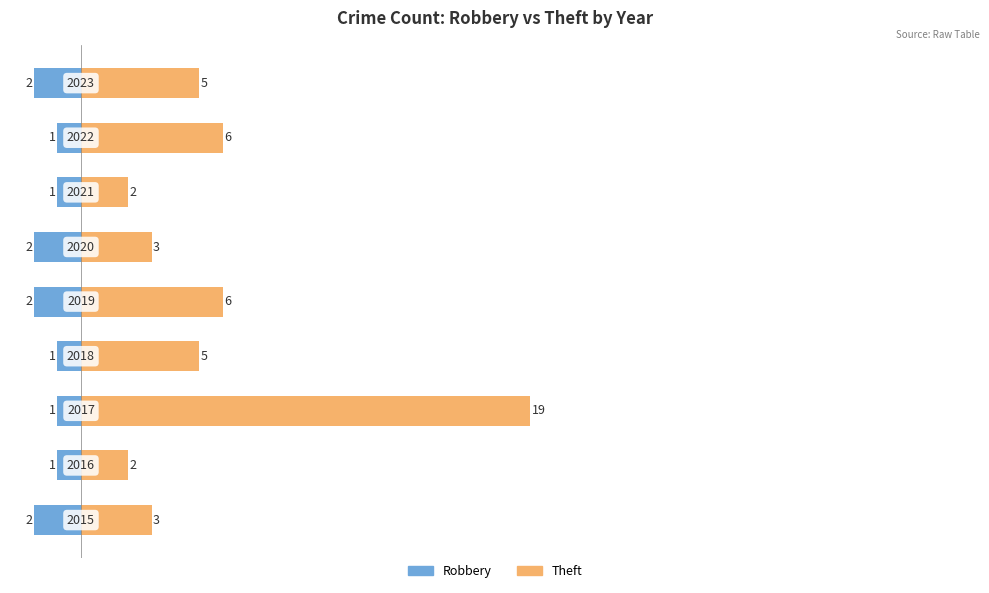

What is the total value across all series at 8?

3